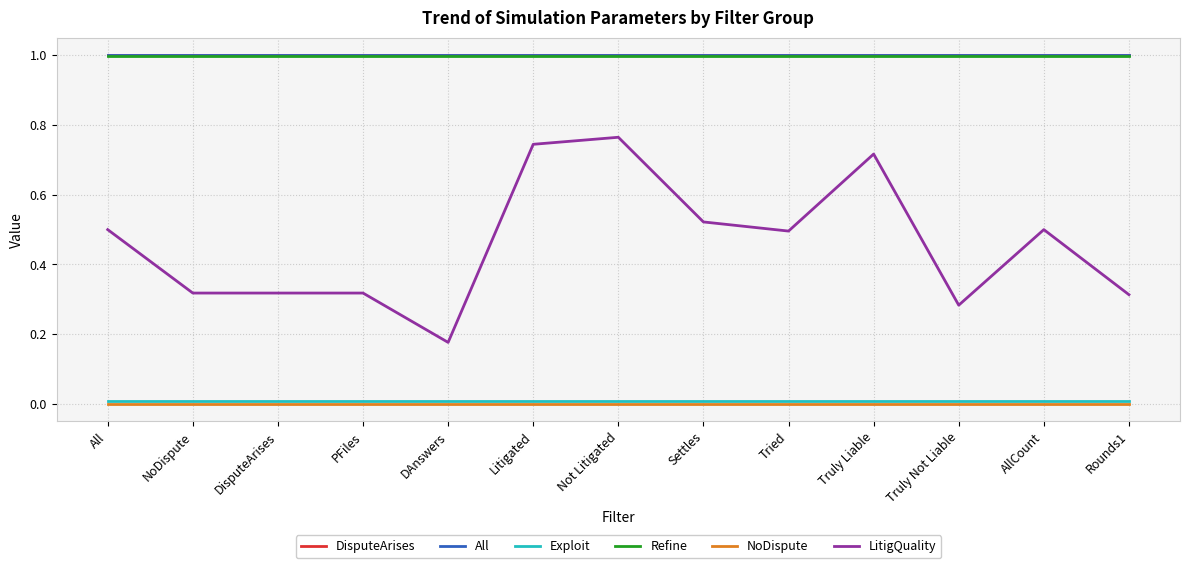

What position from the right is AllCount?

2